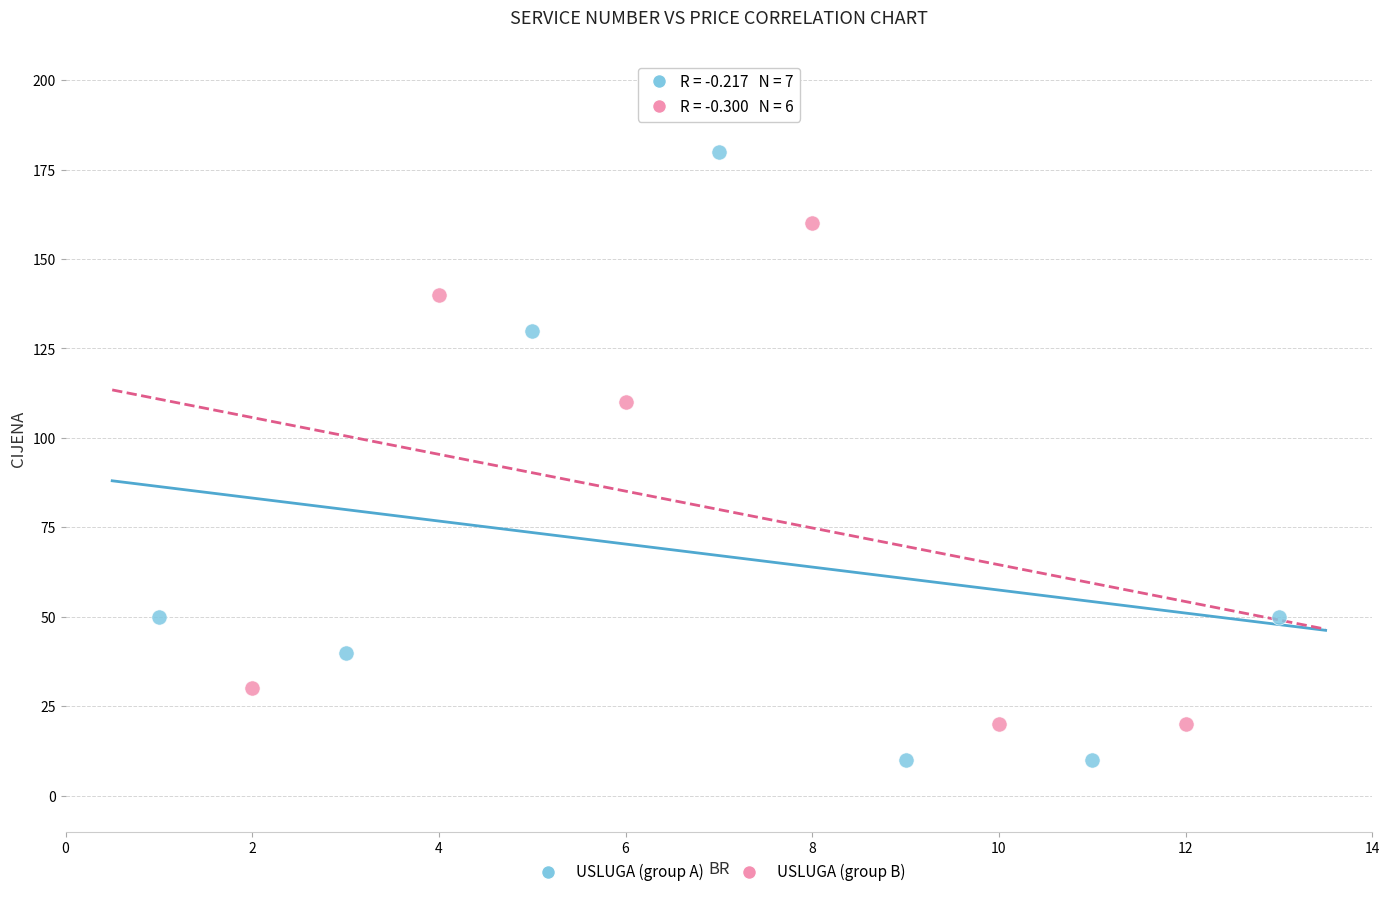

Which series contains the lowest Y value?

USLUGA (group A)